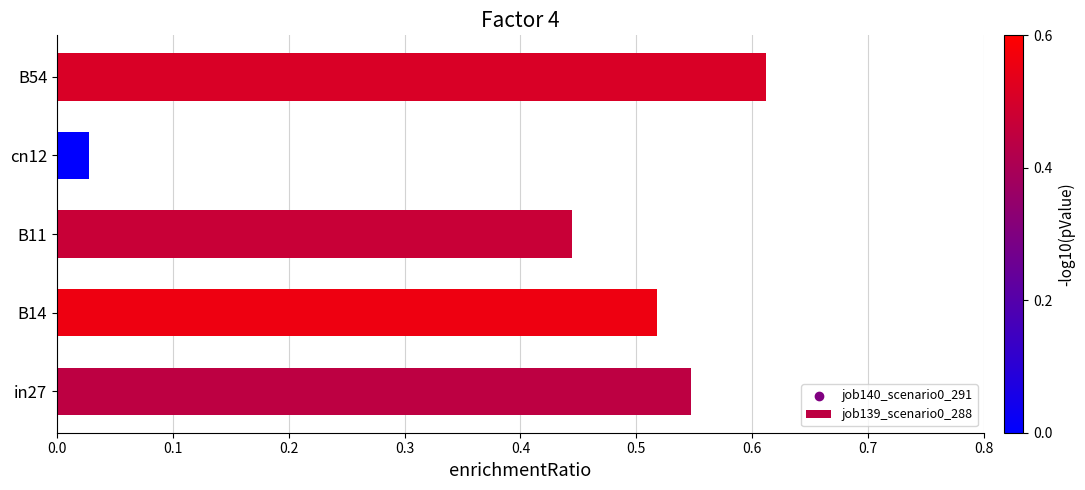

What is the change in value from B14 to cn12?

-0.5